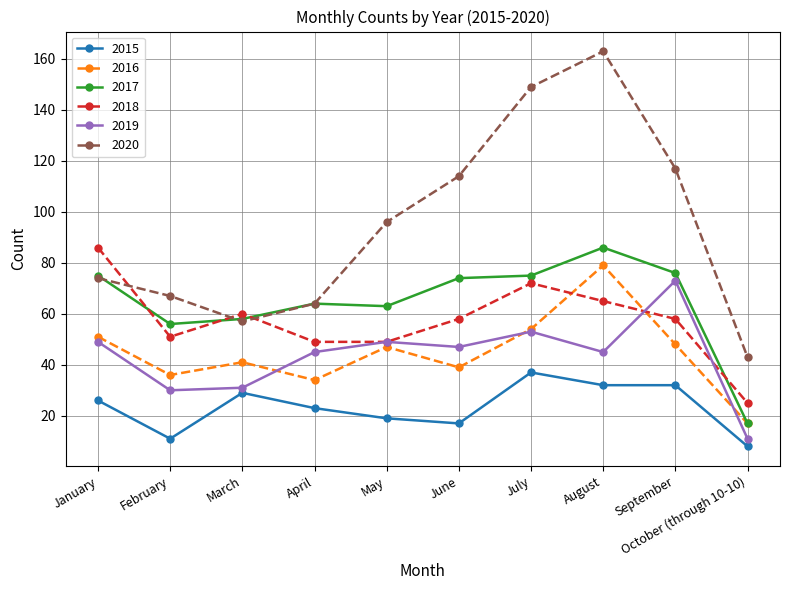

Reading left to right, extract all data points from this chart.

2015: January=26	February=11	March=29	April=23	May=19	June=17	July=37	August=32	September=32	October (through 10-10)=8
2016: January=51	February=36	March=41	April=34	May=47	June=39	July=54	August=79	September=48	October (through 10-10)=17
2017: January=75	February=56	March=58	April=64	May=63	June=74	July=75	August=86	September=76	October (through 10-10)=17
2018: January=86	February=51	March=60	April=49	May=49	June=58	July=72	August=65	September=58	October (through 10-10)=25
2019: January=49	February=30	March=31	April=45	May=49	June=47	July=53	August=45	September=73	October (through 10-10)=11
2020: January=74	February=67	March=57	April=64	May=96	June=114	July=149	August=163	September=117	October (through 10-10)=43